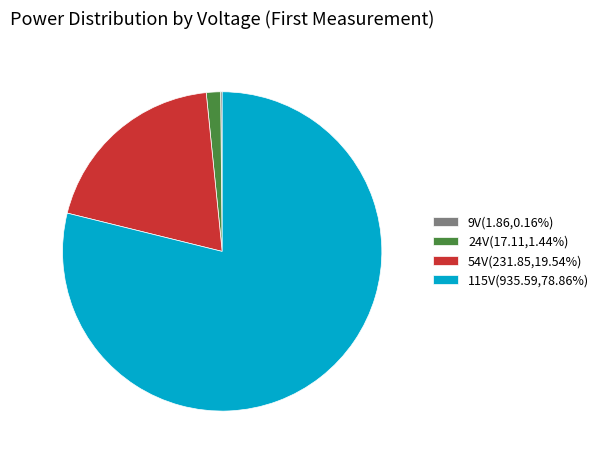

Does 115V(935.59,78.86%) account for over 50% of the chart?

Yes